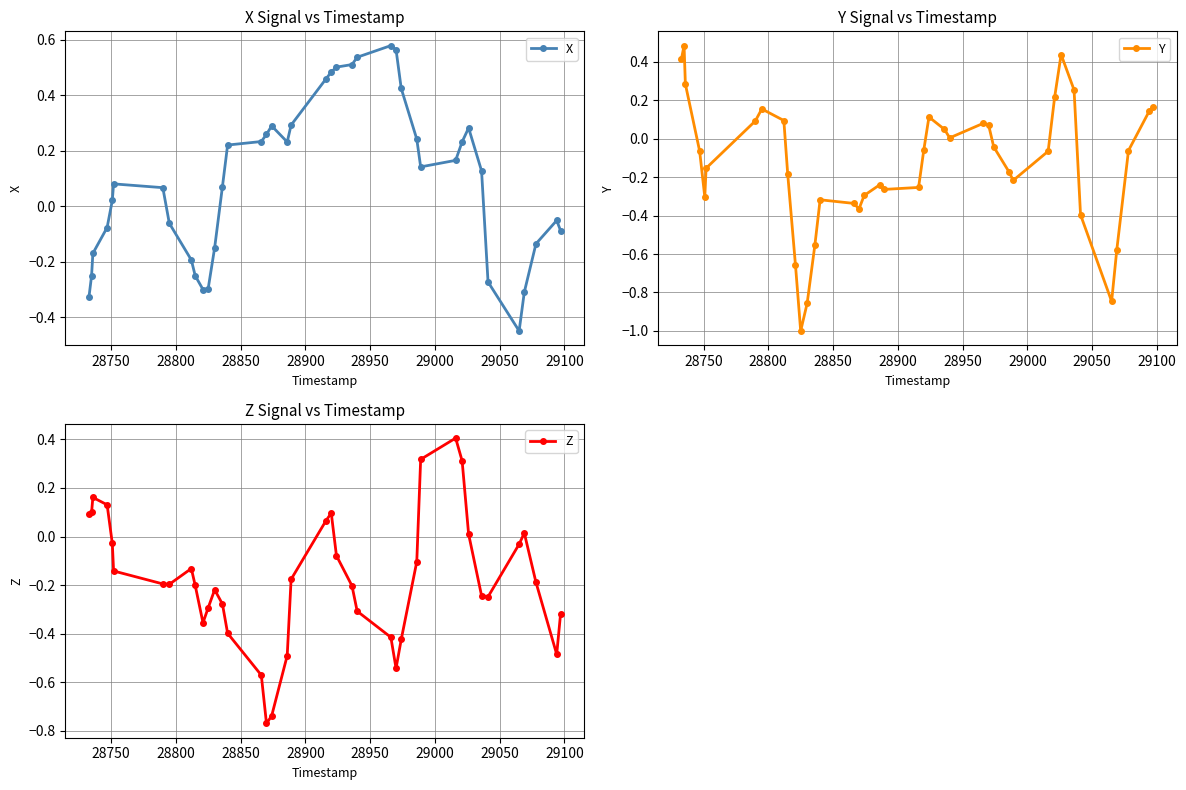

What is the minimum value for Y?

-1.0